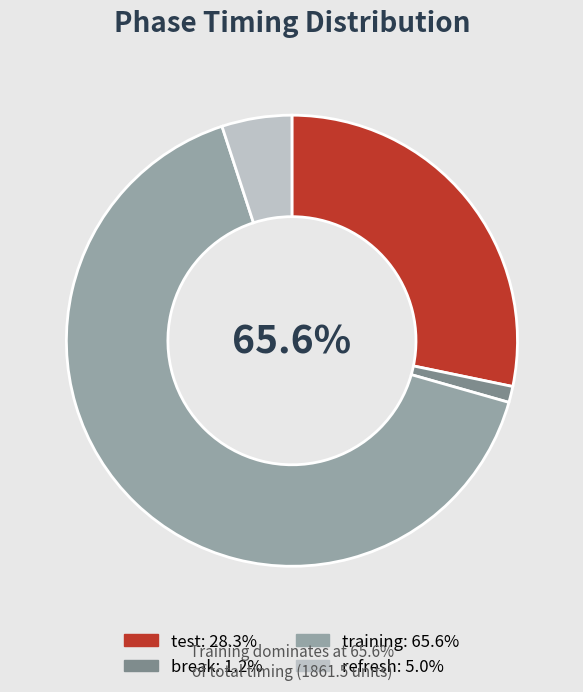

Approximately how many times larger is the value at test compared to training?

0.4